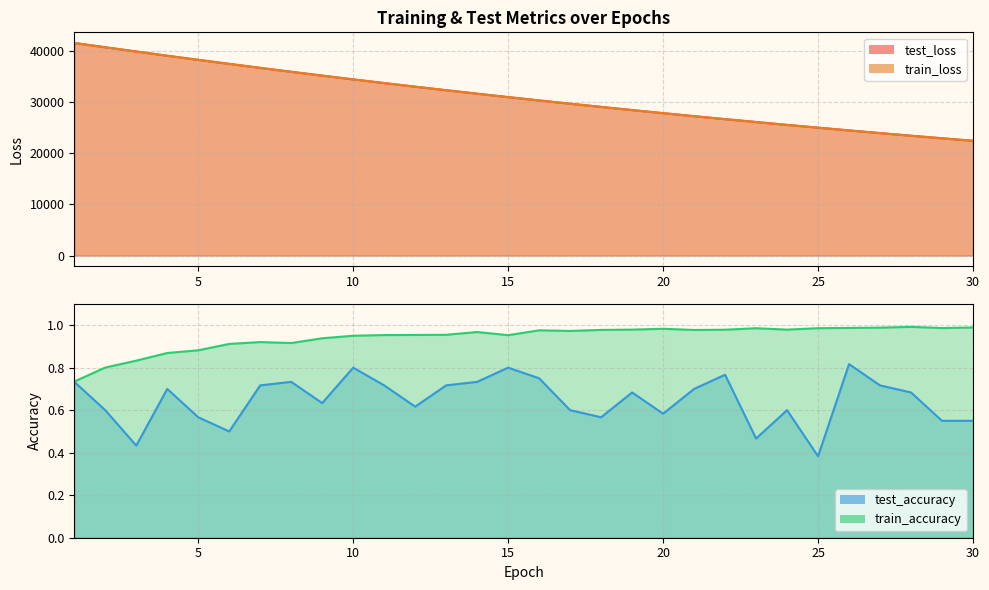

How many lines are shown in the chart?

4